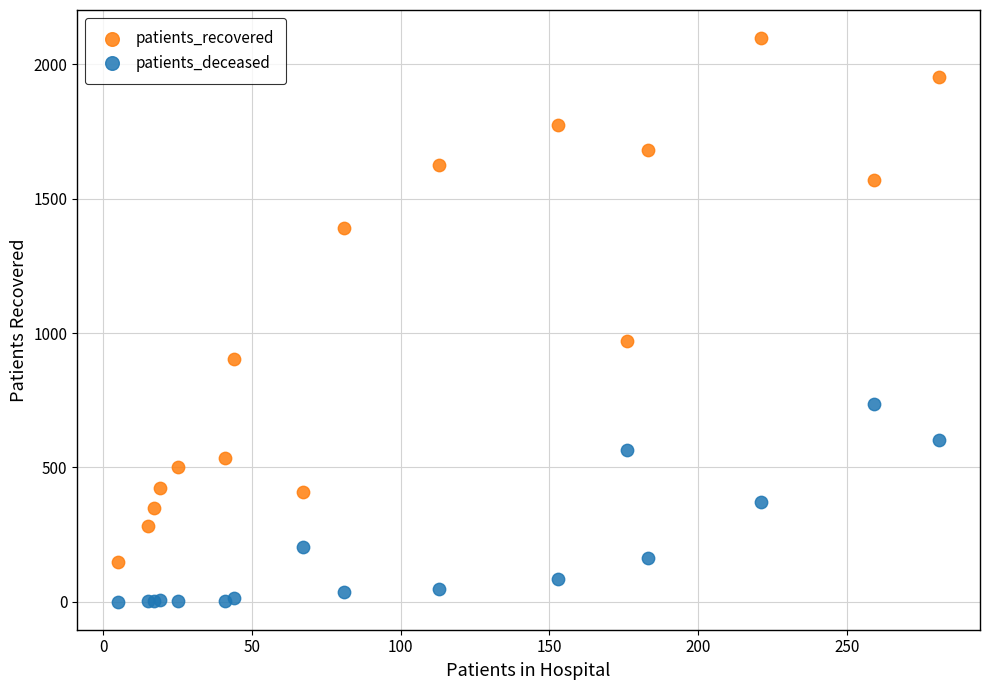

Which series reaches the minimum Y coordinate?

patients_deceased